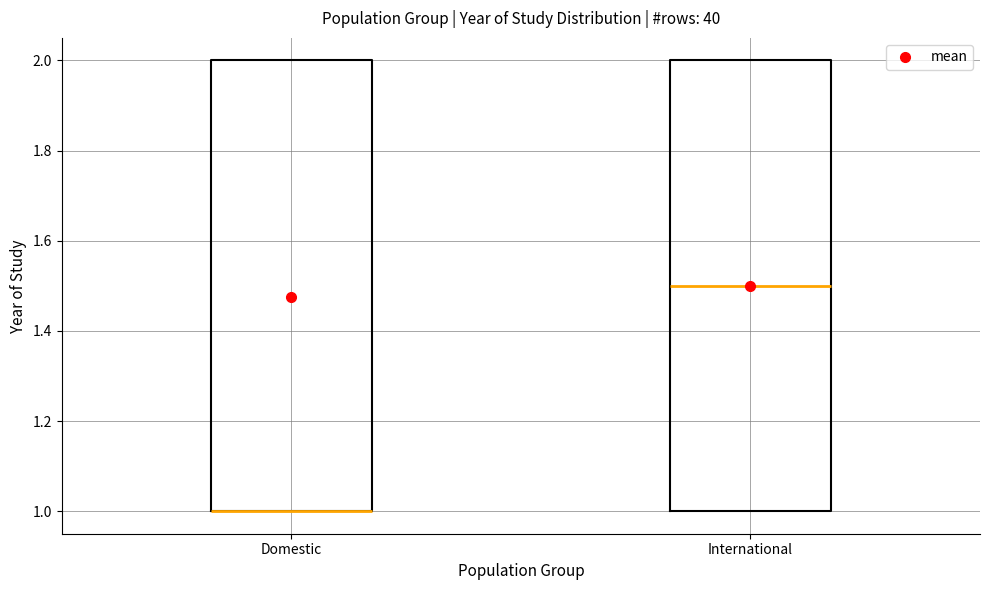

Reading left to right, read every box against the y-axis: the position of its median line, the range the box covers, and the ends of its whiskers. The values are not printed on the chart, so give them approximately, as read against the axis.

Domestic: median 1.0 (drawn on the box's lower edge), box 1.0 to 2.0, whiskers 1.0 to 2.0
International: median 1.5, box 1.0 to 2.0, whiskers 1.0 to 2.0